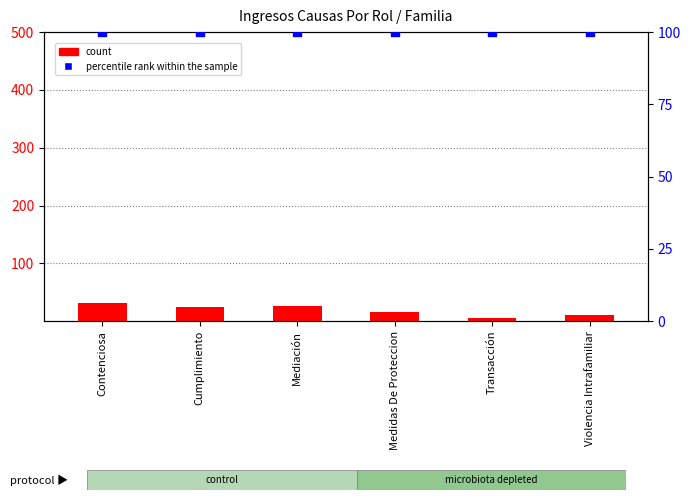

What is the total value across all series at Violencia Intrafamiliar?

110